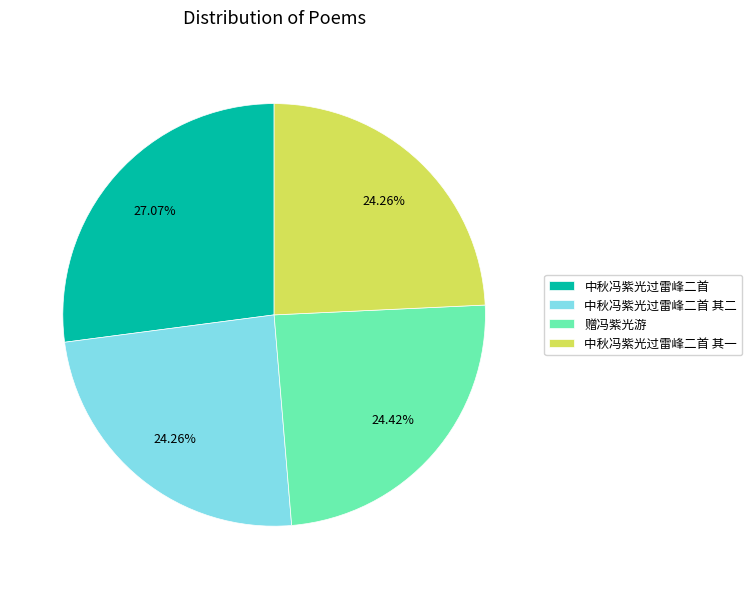

Is it true that 中秋冯紫光过雷峰二首 其一 is 38% of the pie?

False